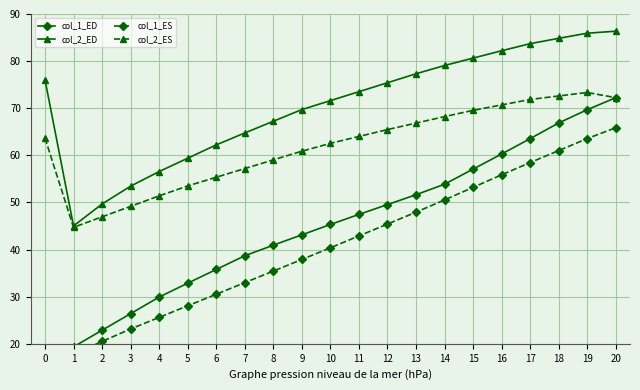

What is the value of the col_2_ED point at the 15th from the left?

79.1